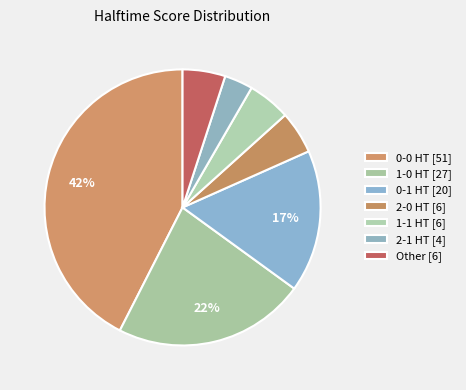

How many slices are in this pie chart?

7